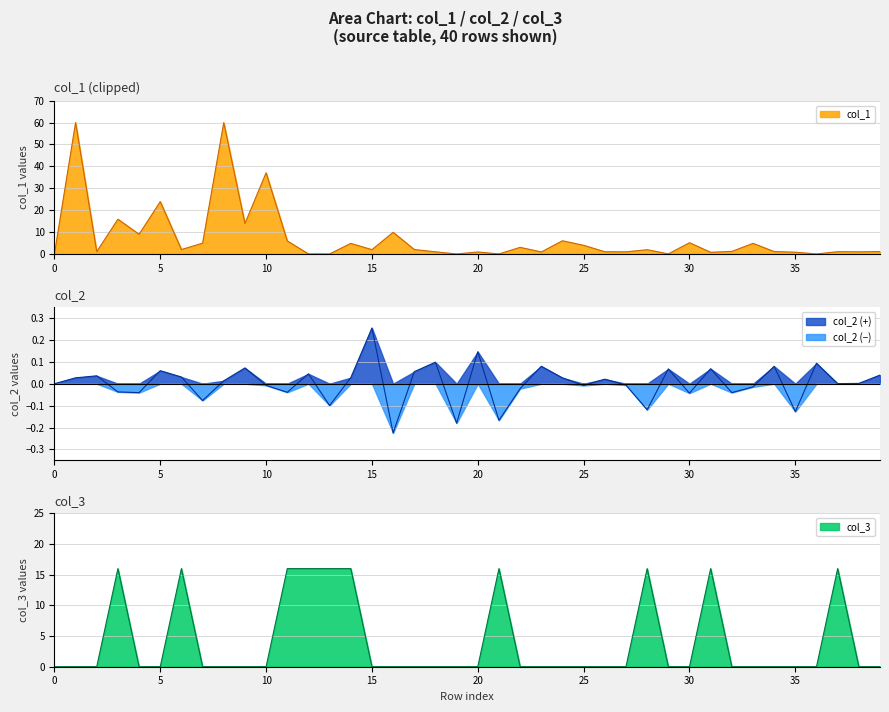

At which label does col_2 (+) reach its peak?

15